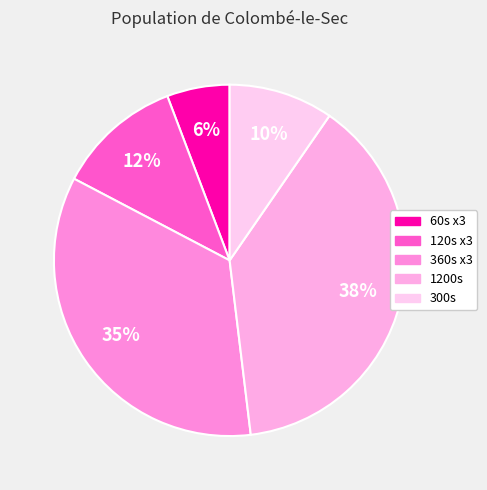

How many segments does this pie chart have?

5